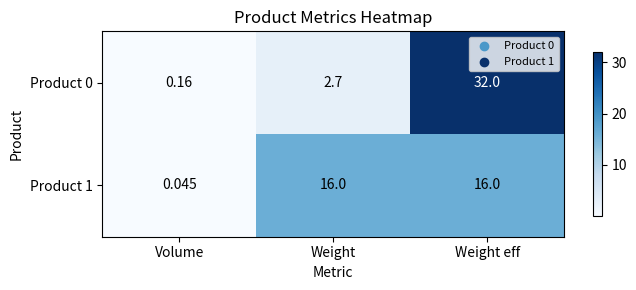

Which category has the highest value across all series?

Weight eff